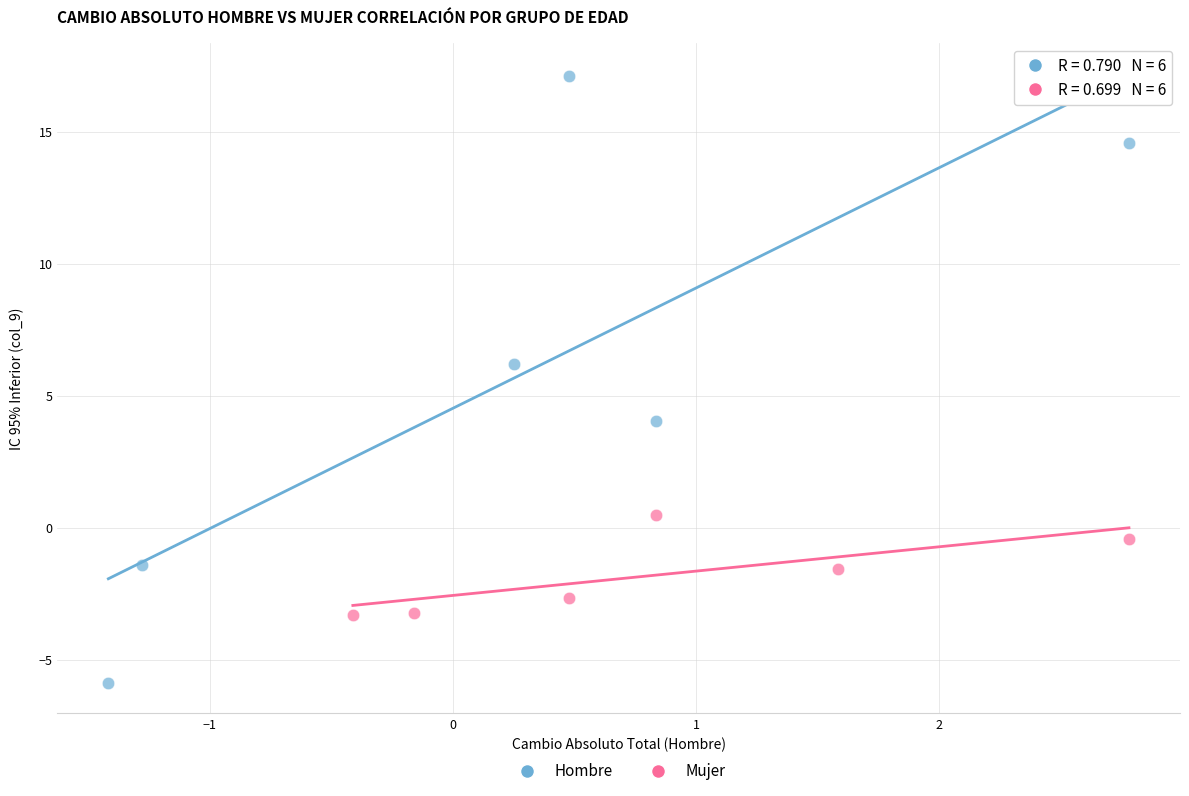

Which series contains the highest Y value?

Hombre